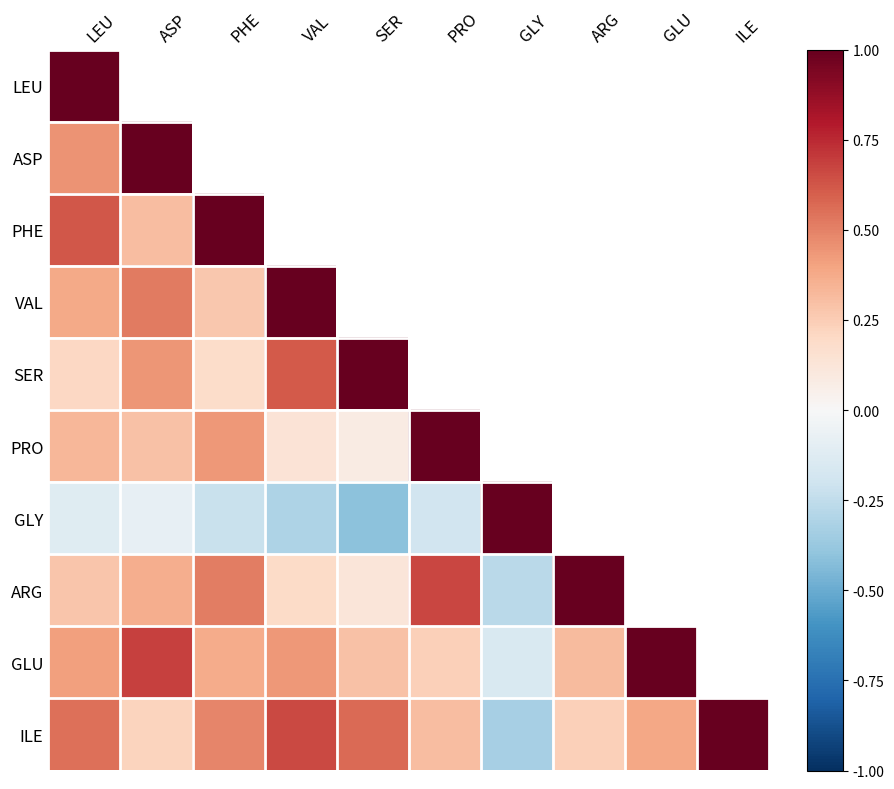

What is the maximum value for ASP?

1.0